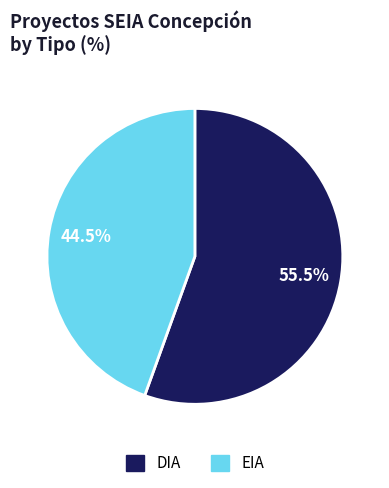

Rank the categories by value from lowest to highest.

EIA, DIA